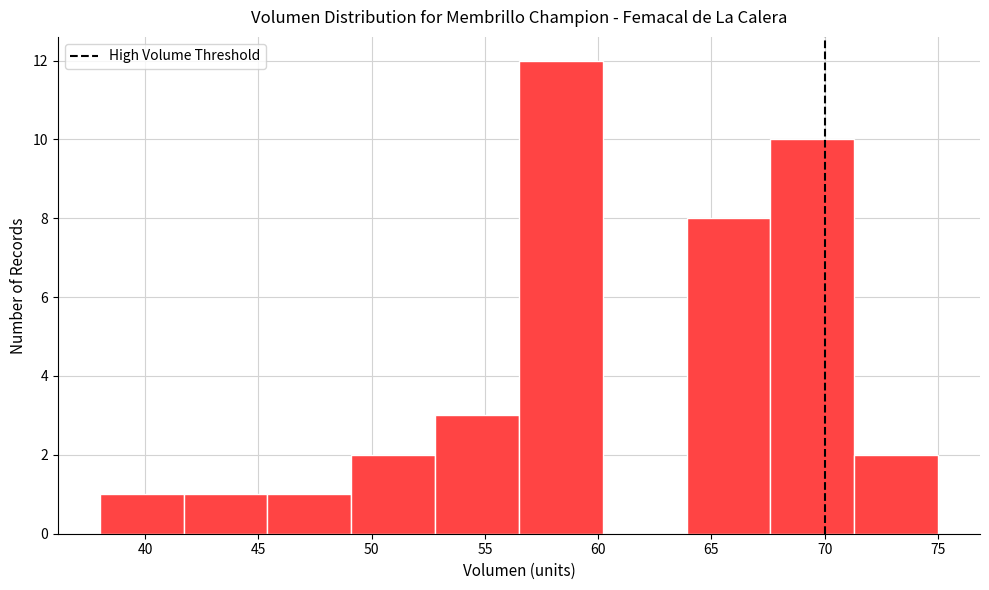

Reading left to right, list every bar in this chart as the range it spans on the x-axis followed by its height. Neither the bar edges nor the heights are printed on the chart, so give them approximately, as read against the axes.

38.0 to 41.7: 1
41.7 to 45.4: 1
45.4 to 49.1: 1
49.1 to 52.8: 2
52.8 to 56.5: 3
56.5 to 60.2: 12
60.2 to 63.9: 0
63.9 to 67.6: 8
67.6 to 71.3: 10
71.3 to 75.0: 2